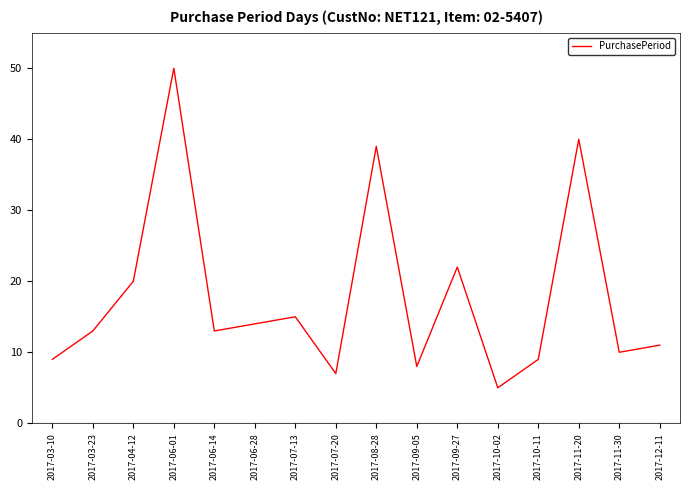

What is the change in value from 2017-06-28 to 2017-09-05?

-6